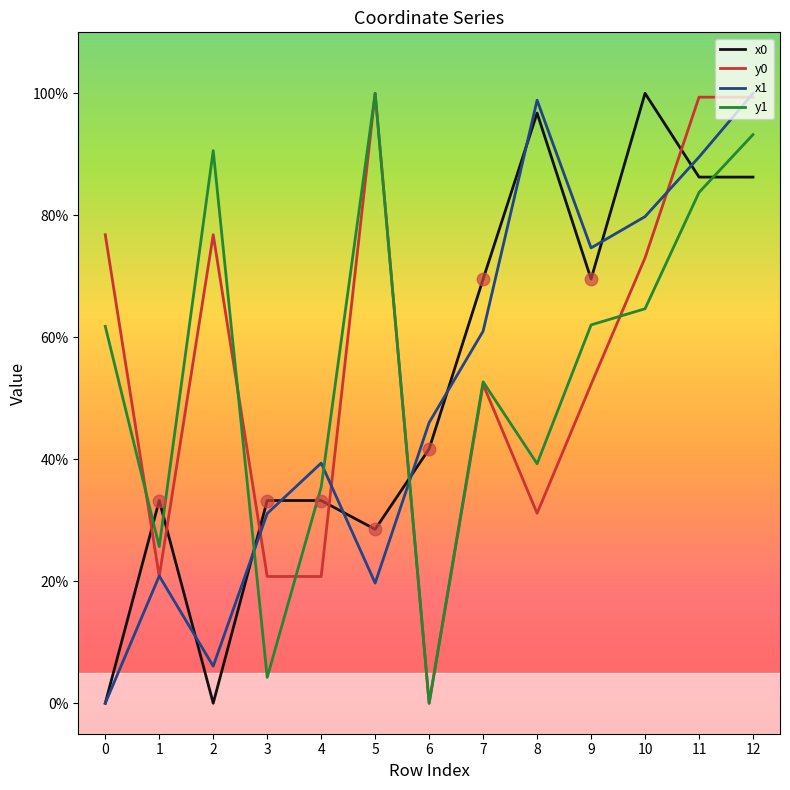

Is it true that x0 equals 21.2 at 8?

False